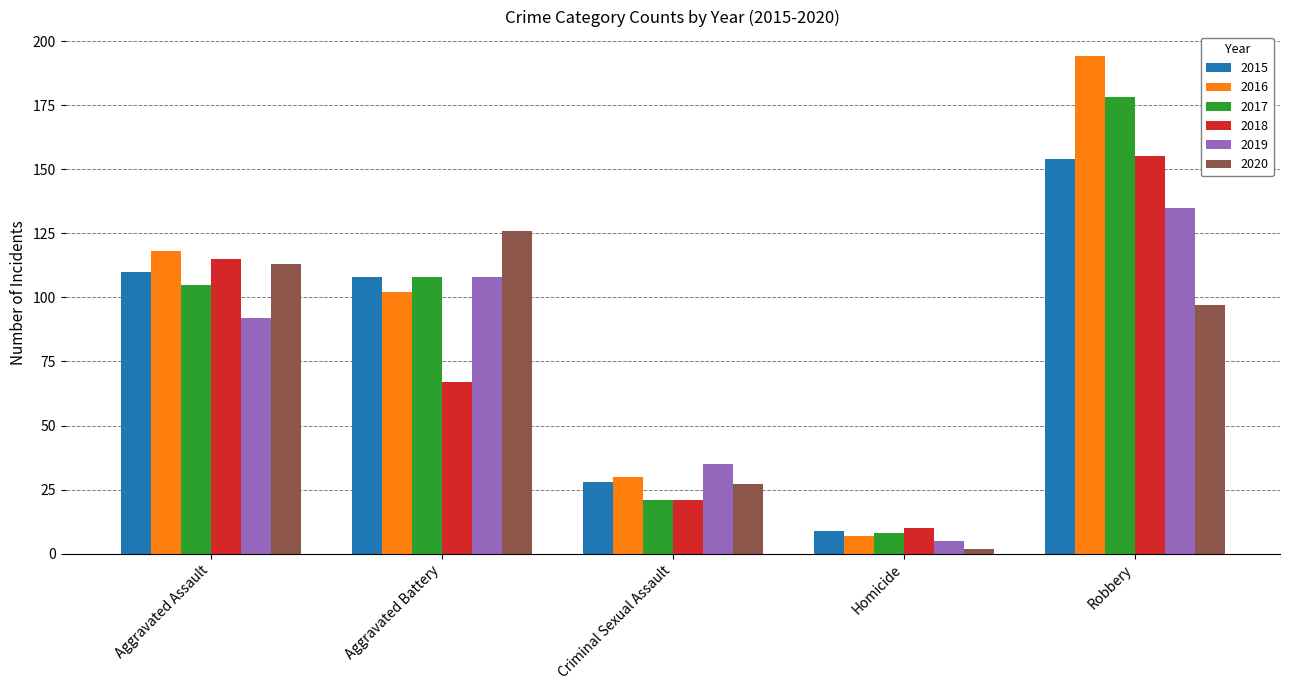

What are all the series names shown in the legend?

2015, 2016, 2017, 2018, 2019, 2020